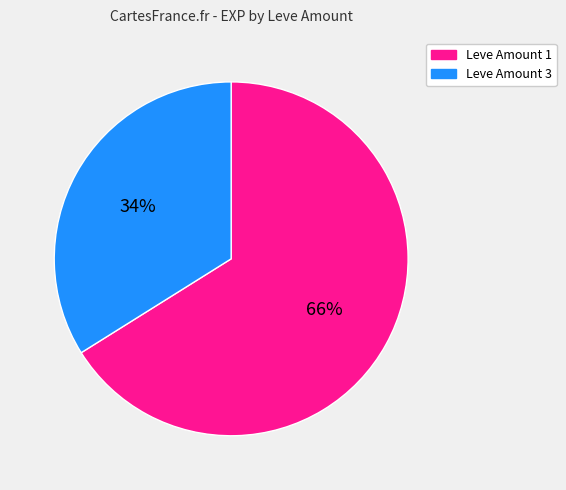

To the nearest percent, what is the difference between the largest and smallest slice percentages?

32%